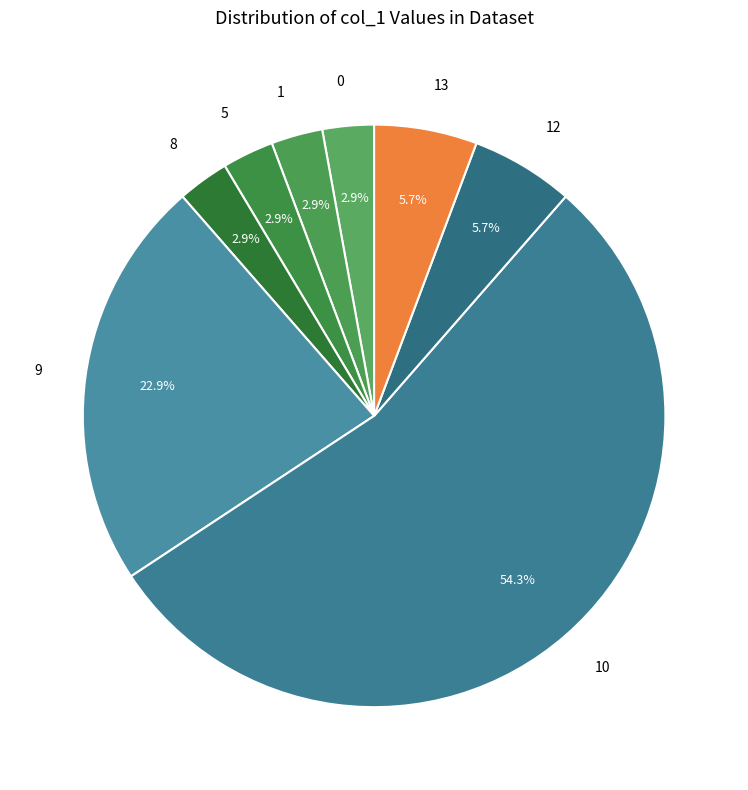

Is there any slice that represents more than half of the pie?

Yes